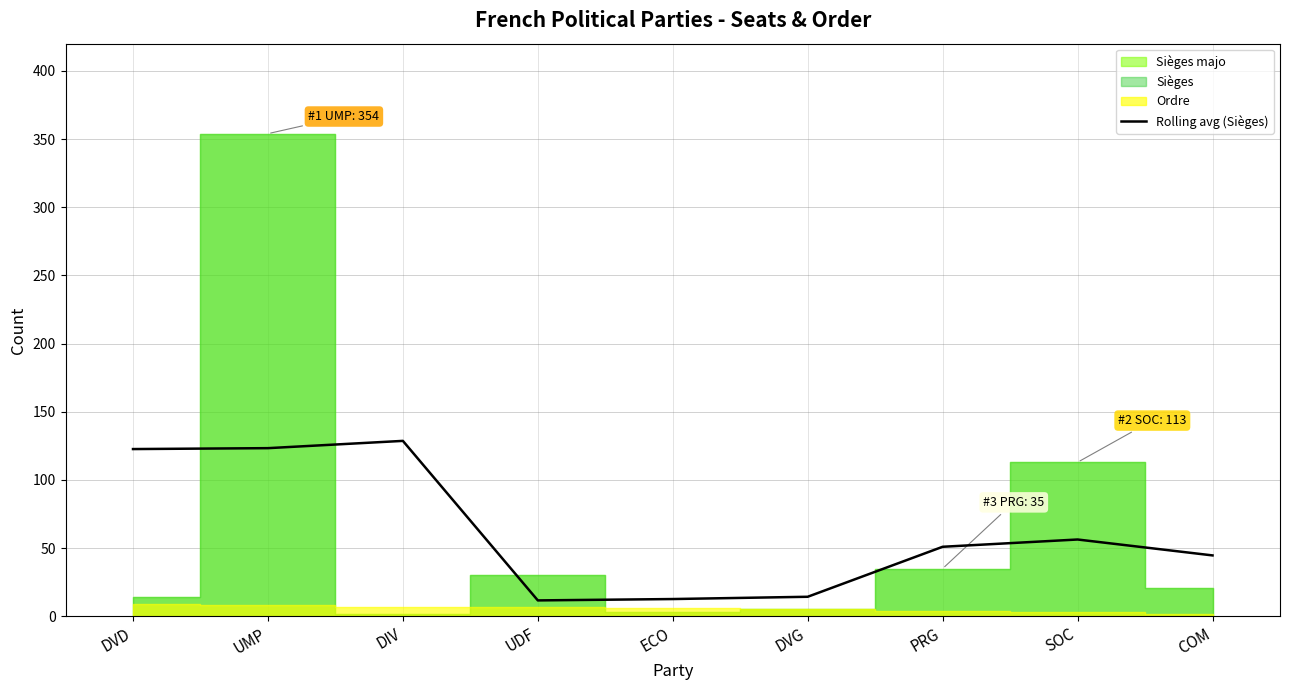

Read the Rolling avg (Sièges) value at COM.

44.7